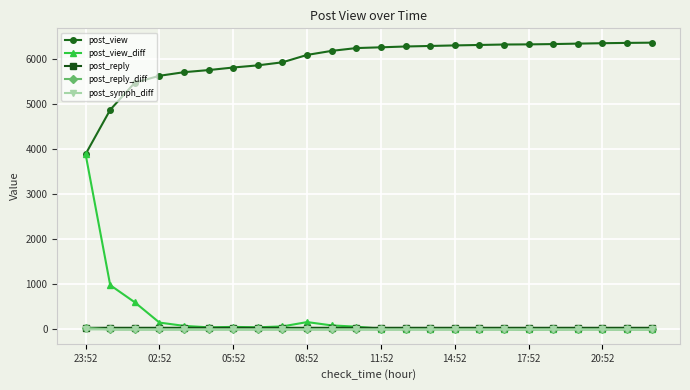

Which series has the widest spread of values?

post_view_diff